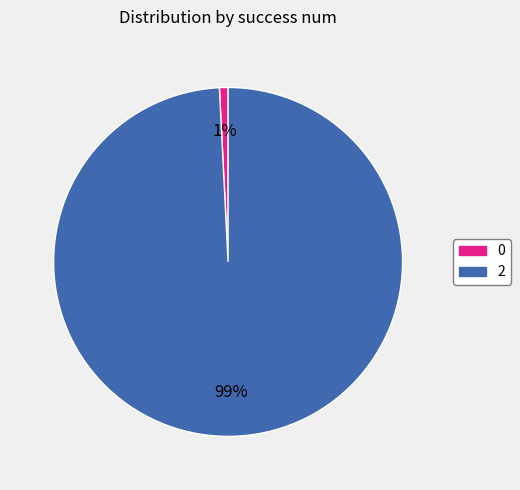

To the nearest percent, what is the difference between the 2 and 0 slice percentages?

98%